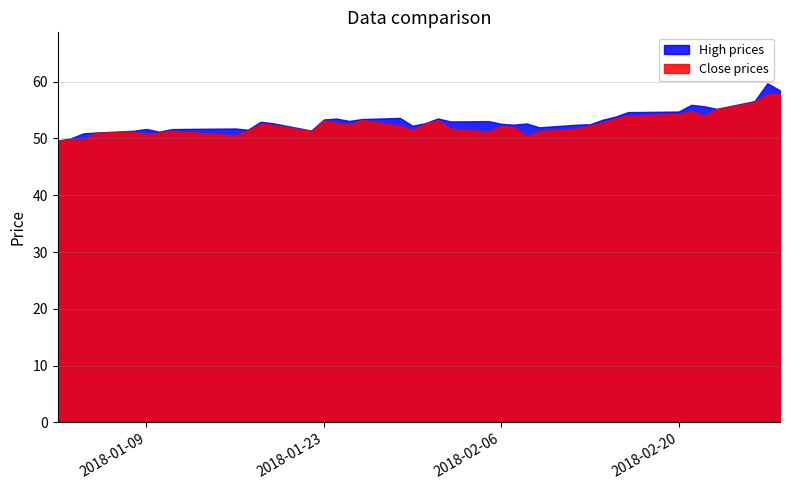

How many lines are shown in the chart?

2